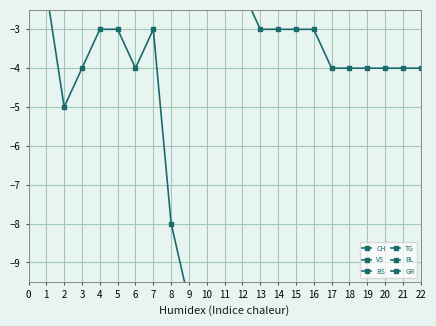

True or false: CH has more than 2 interior local peaks.

False